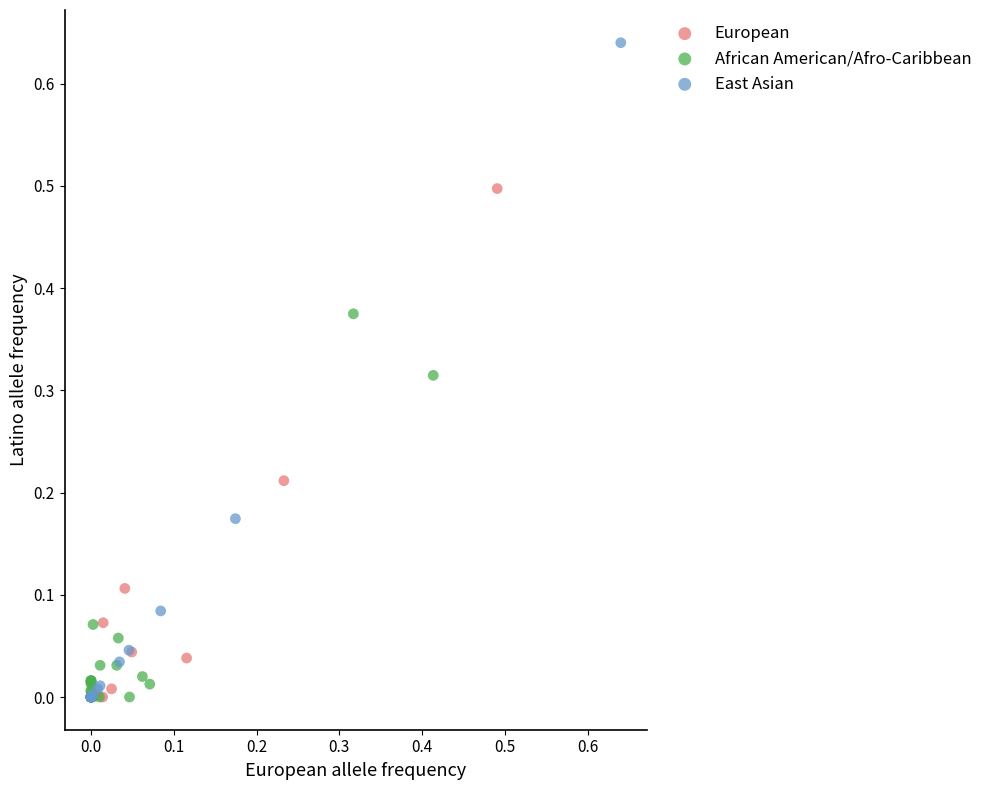

Which series reaches the maximum Y coordinate?

East Asian